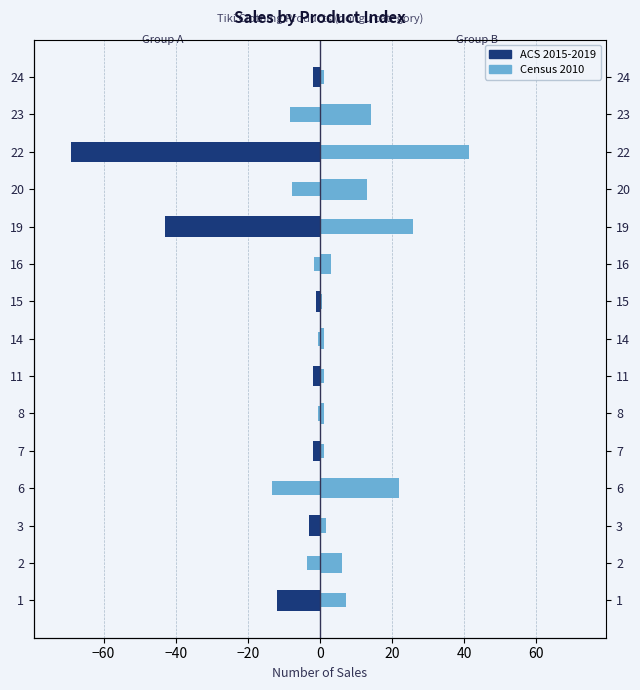

Does the chart contain any negative values?

Yes